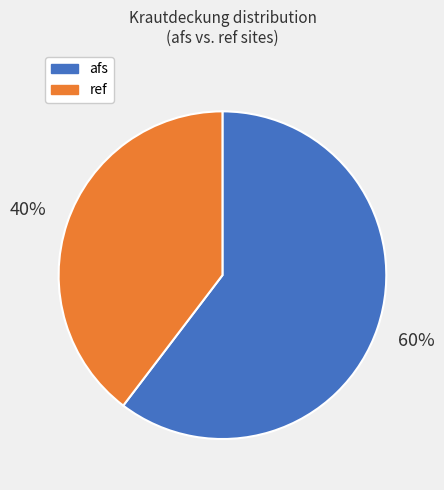

To the nearest percent, what is the combined percentage of ref and afs?

100%